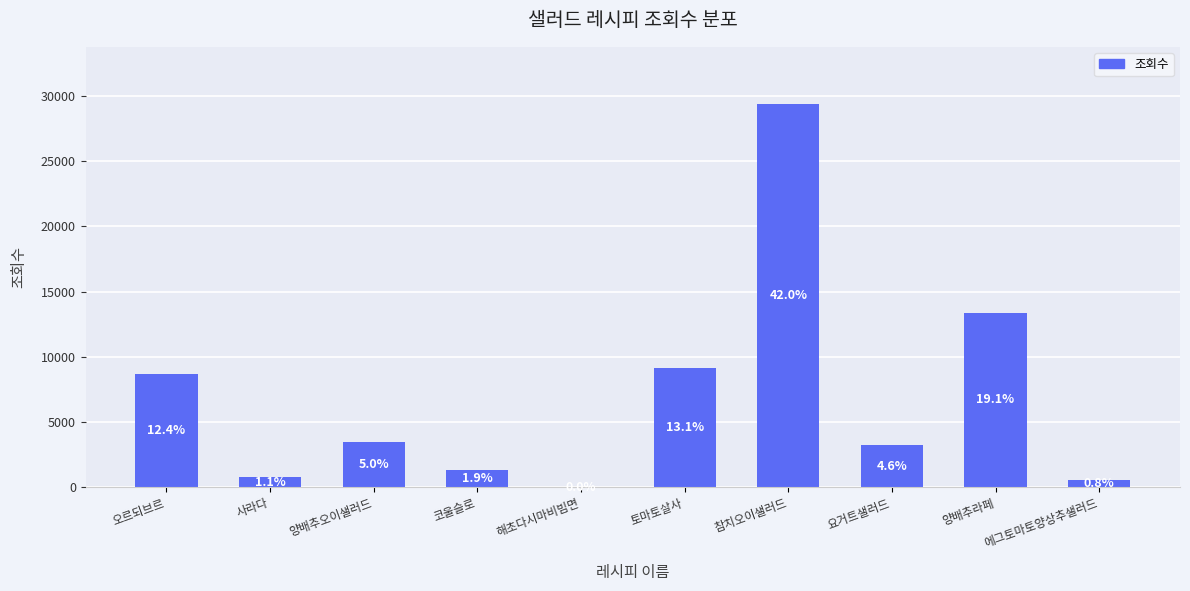

How many values are below 3462?

5